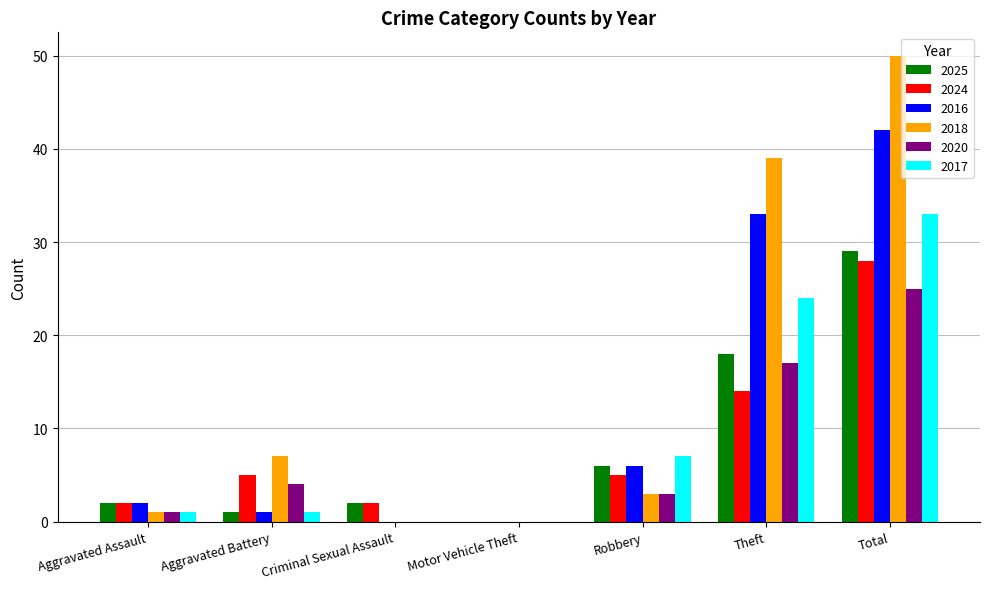

How many distinct data groups are displayed?

6